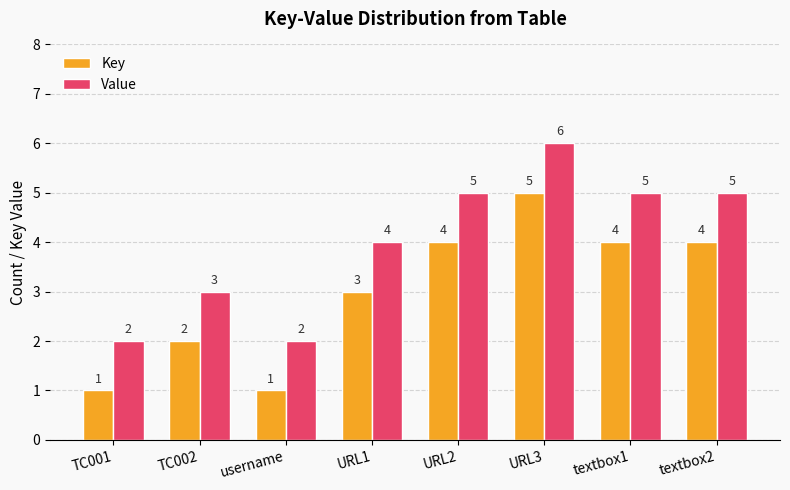

Reading left to right, what are all the values shown in this chart?

Key: TC001=1	TC002=2	username=1	URL1=3	URL2=4	URL3=5	textbox1=4	textbox2=4
Value: TC001=2	TC002=3	username=2	URL1=4	URL2=5	URL3=6	textbox1=5	textbox2=5